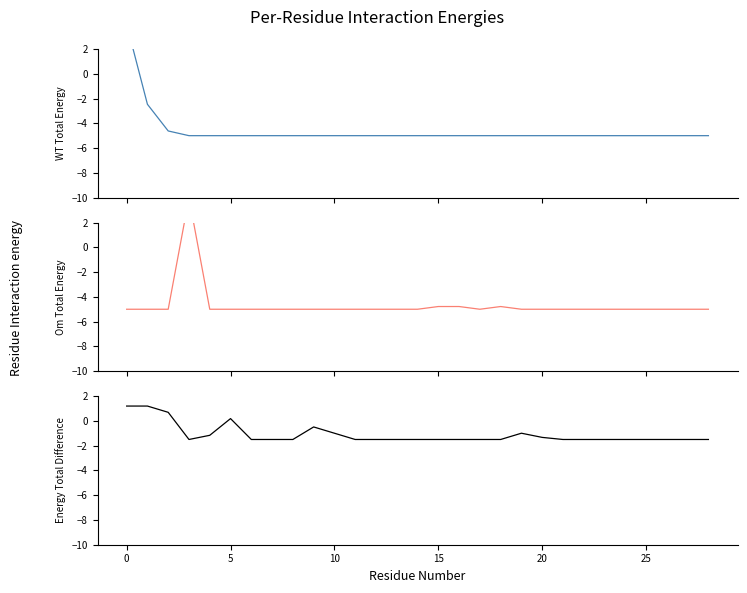

What is the difference between the col_9 values at 10 and 28?

0.5